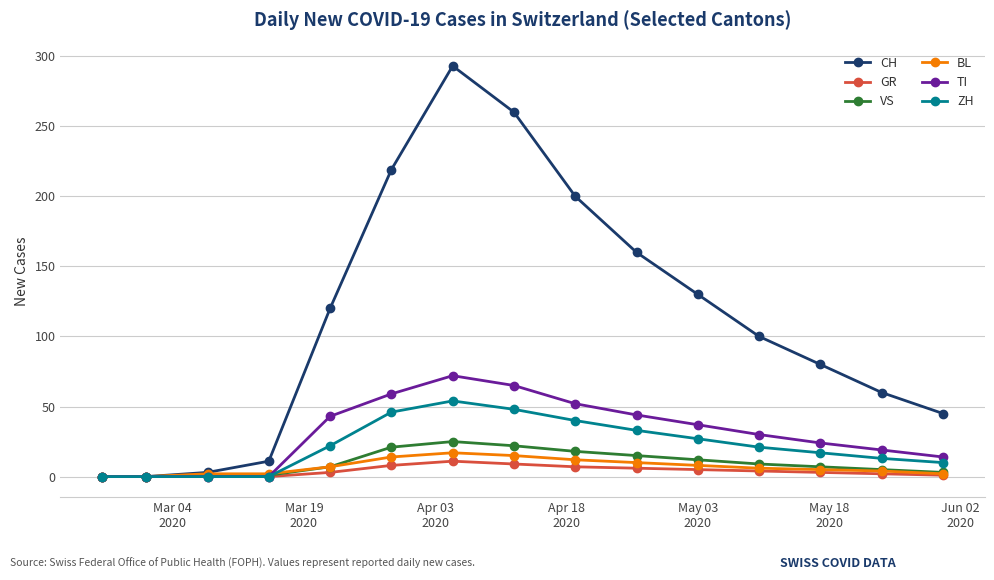

What is the greatest value displayed?

293